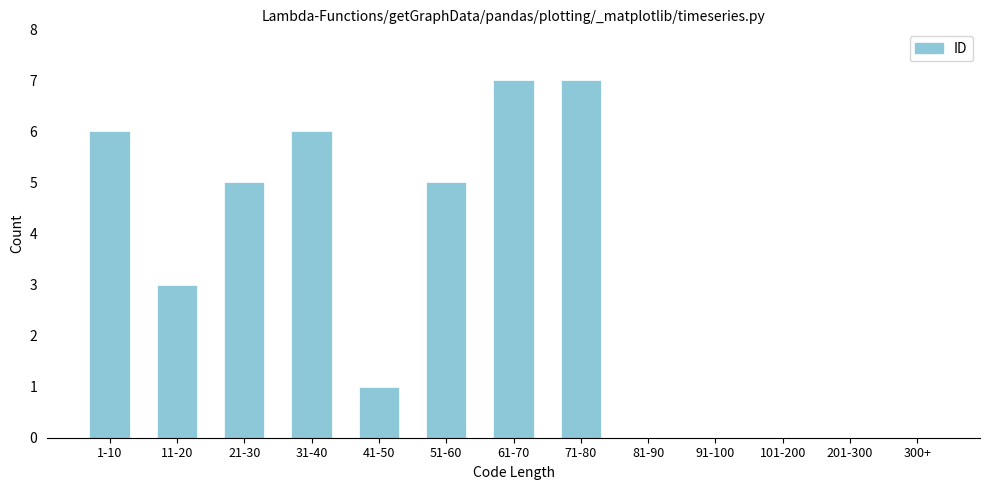

Reading right to left, extract all data points from this chart.

300+=0	201-300=0	101-200=0	91-100=0	81-90=0	71-80=7	61-70=7	51-60=5	41-50=1	31-40=6	21-30=5	11-20=3	1-10=6